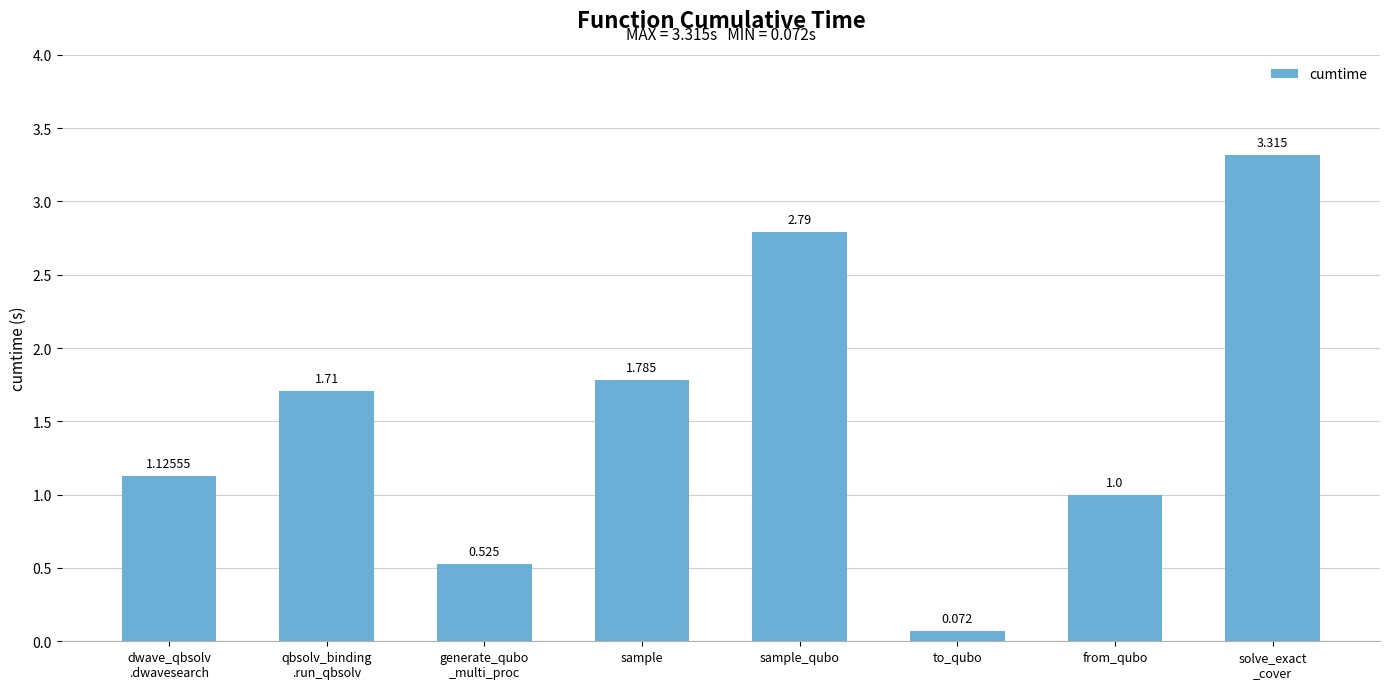

The value at solve_exact
_cover is 3.3. True or false?

True